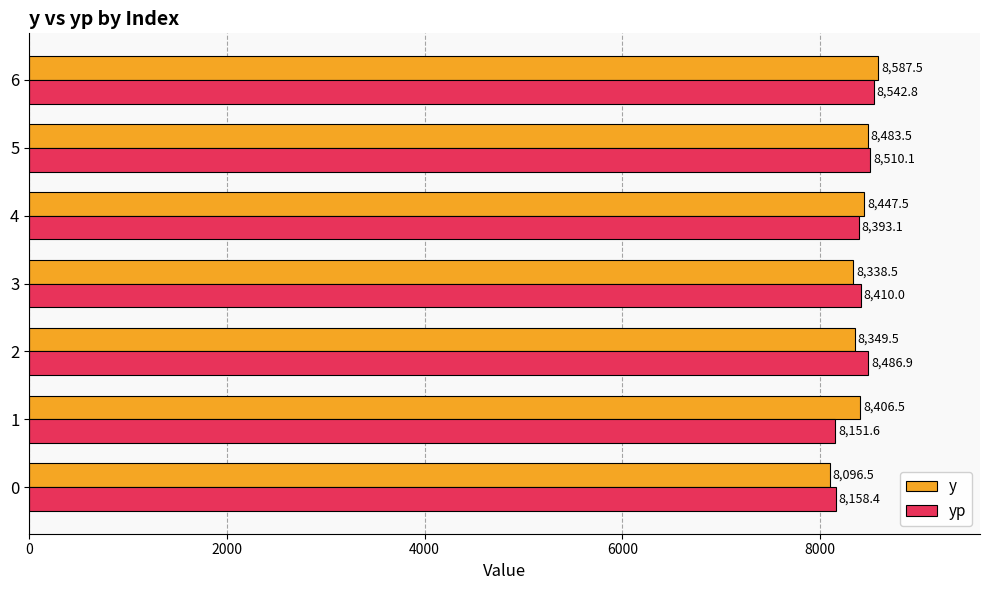

At which category is the sum across all series the highest?

6